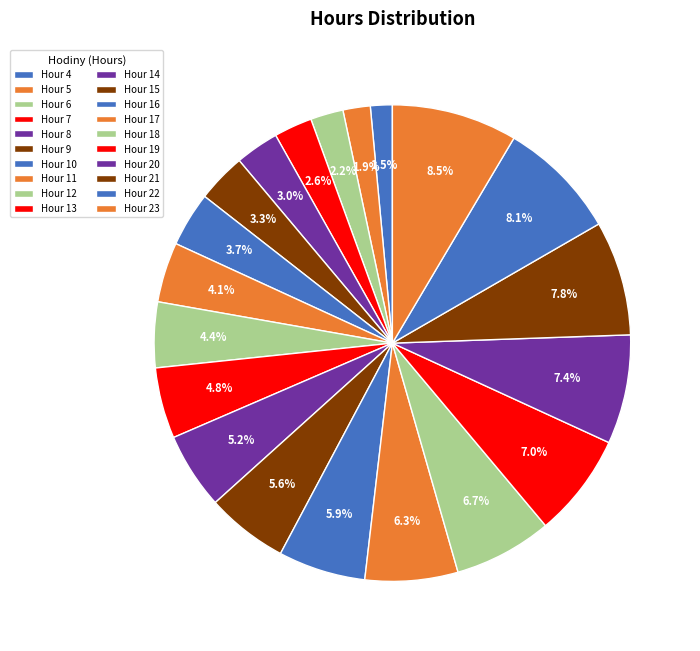

How many segments does this pie chart have?

20